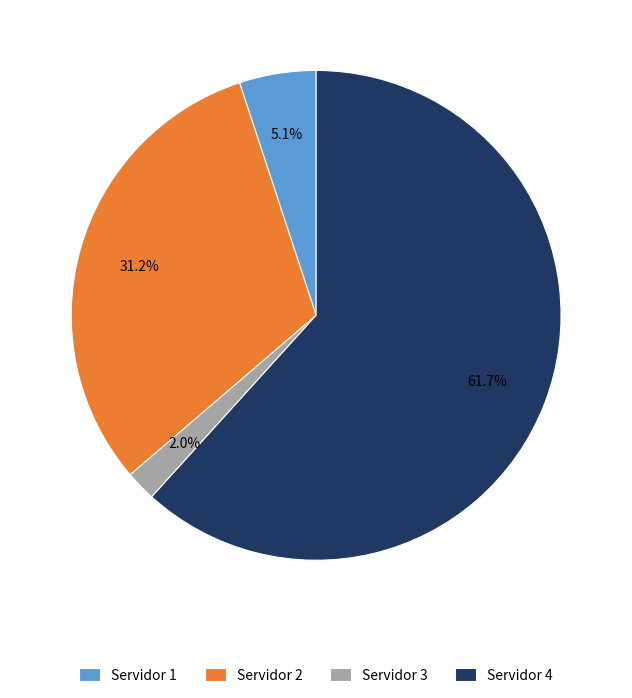

How much of the chart is everything except Servidor 3?

98.0%